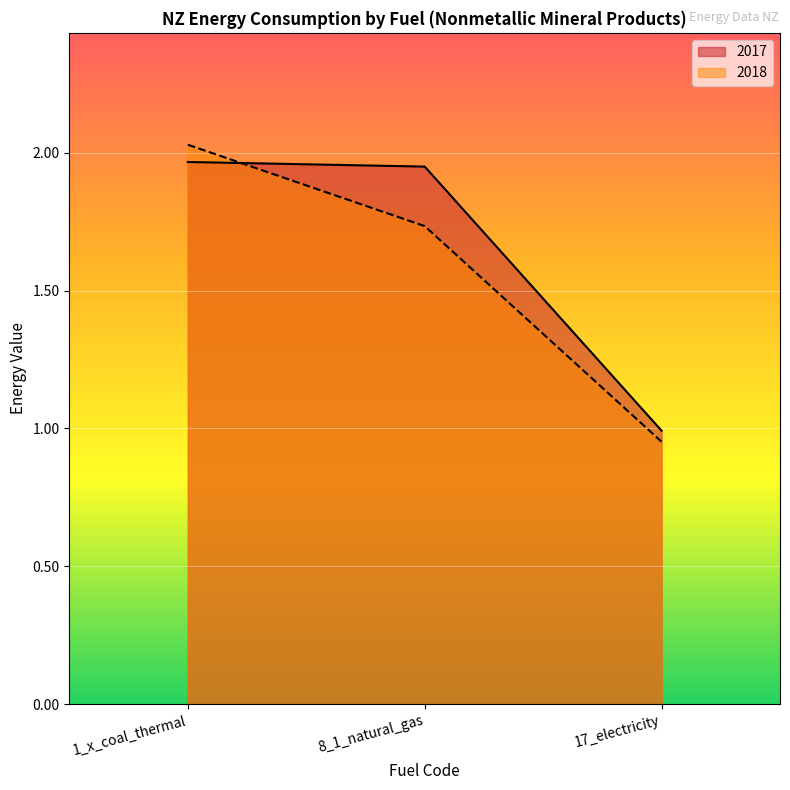

Reading left to right, list all the values displayed in this chart.

2017: 2.0	1.9	1.0
2018: 2.0	1.7	1.0